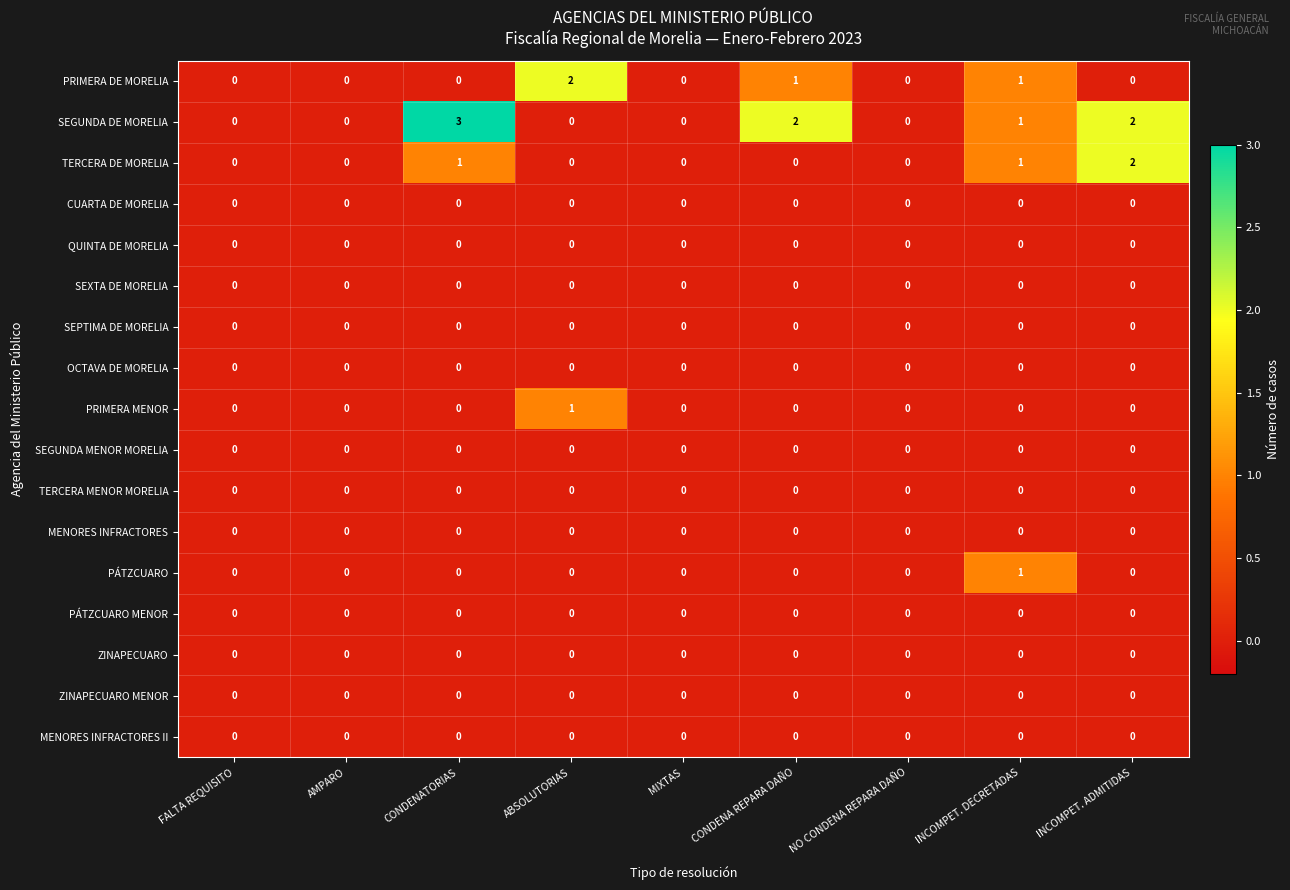

Which label corresponds to the largest value in the chart?

CONDENATORIAS